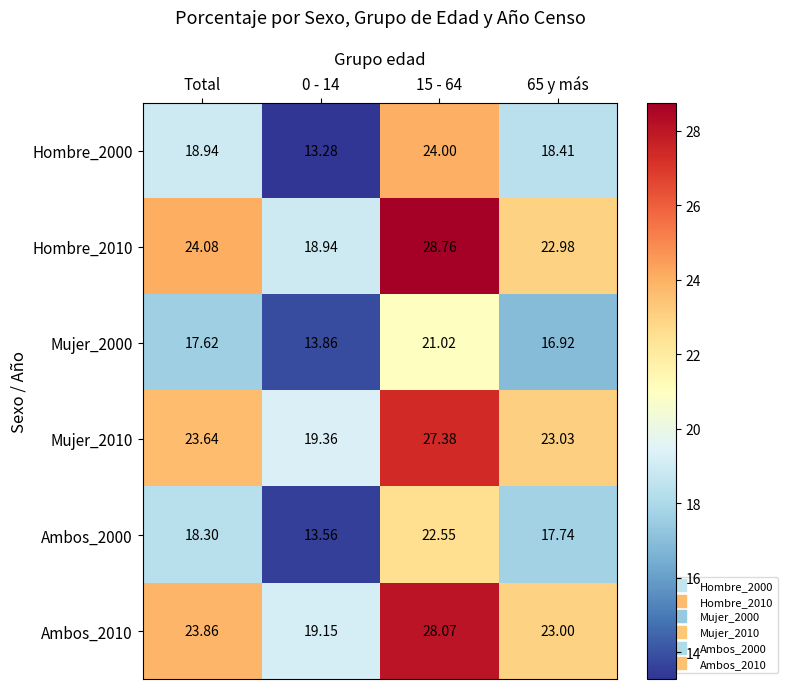

At which label does Ambos_2010 first exceed 23?

Total